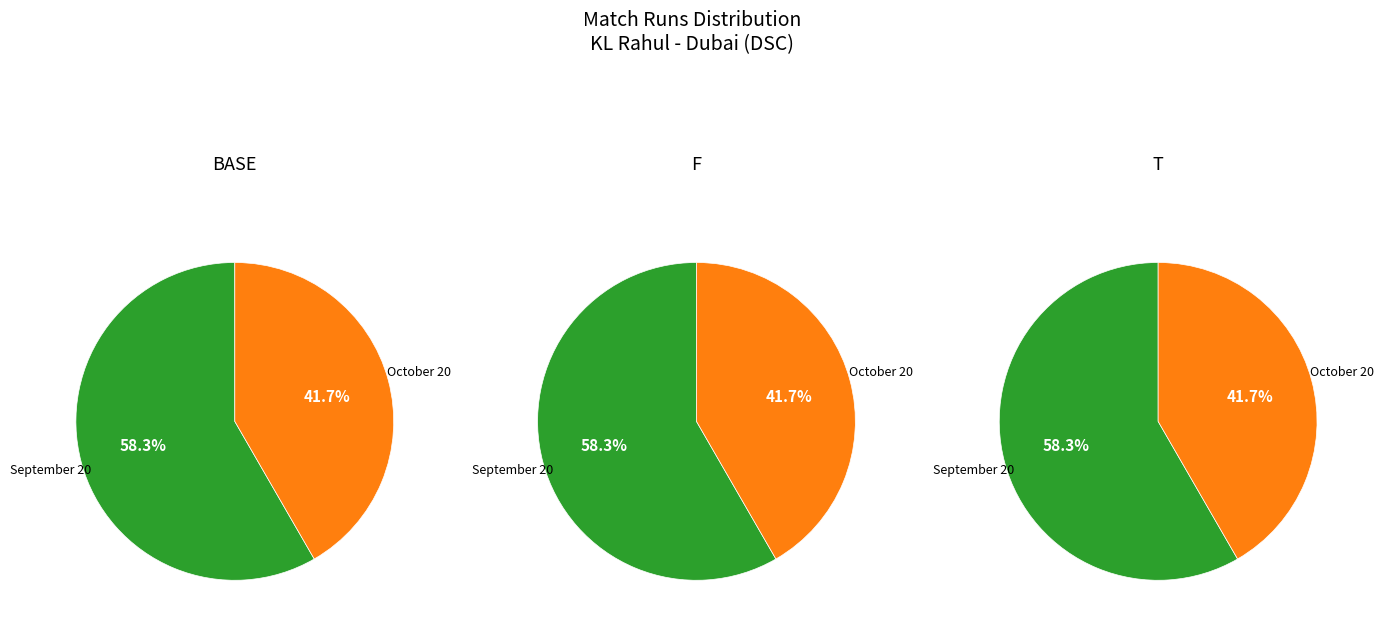

How many segments does this pie chart have?

2